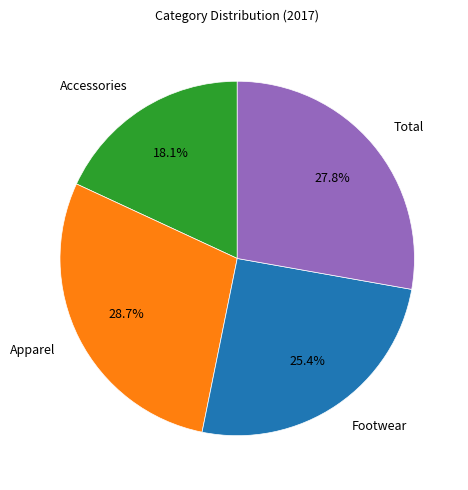

Which has a higher value, Accessories or Footwear?

Footwear